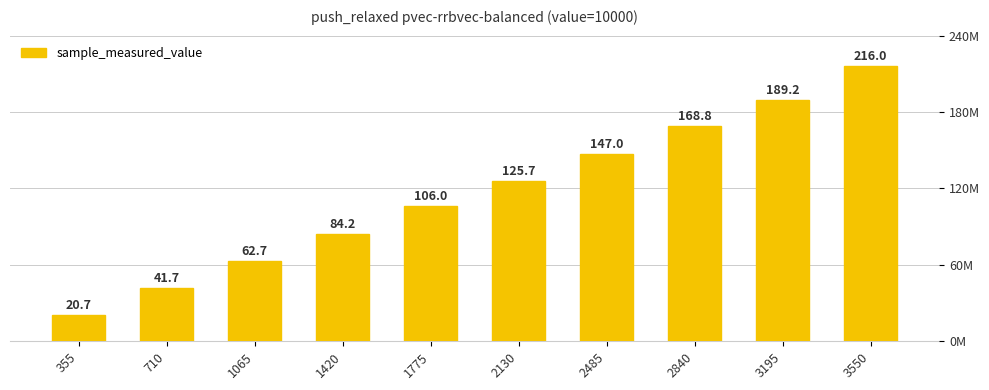

Count the values in the range 62722506 to 168804345.

6